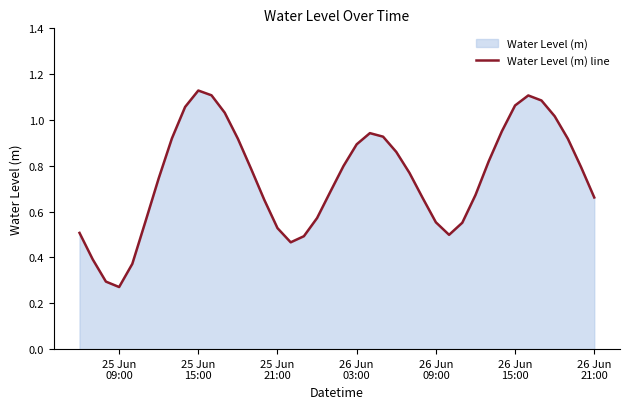

Reading left to right, transcribe all the data shown in this chart.

0.5	0.4	0.3	0.3	0.4	0.6	0.7	0.9	1.1	1.1	1.1	1.0	0.9	0.8	0.7	0.5	0.5	0.5	0.6	0.7	0.8	0.9	0.9	0.9	0.9	0.8	0.7	0.6	0.5	0.6	0.7	0.8	1.0	1.1	1.1	1.1	1.0	0.9	0.8	0.7